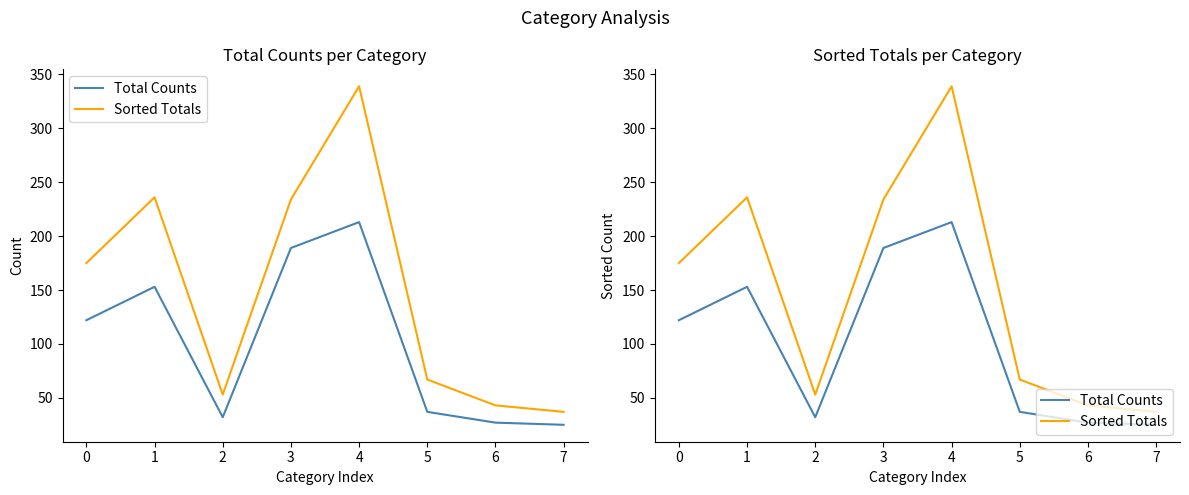

At which label does Total Counts reach its minimum?

7